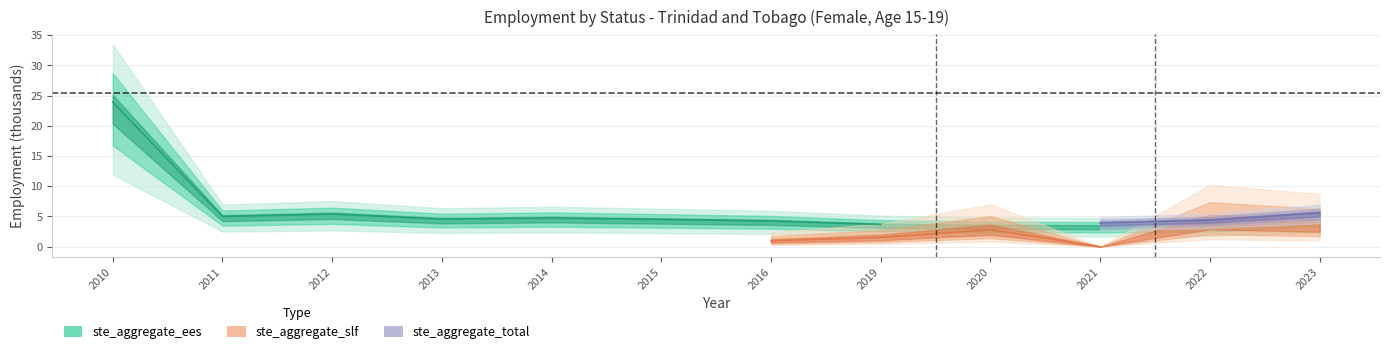

What is the maximum value shown in the chart?

25.1